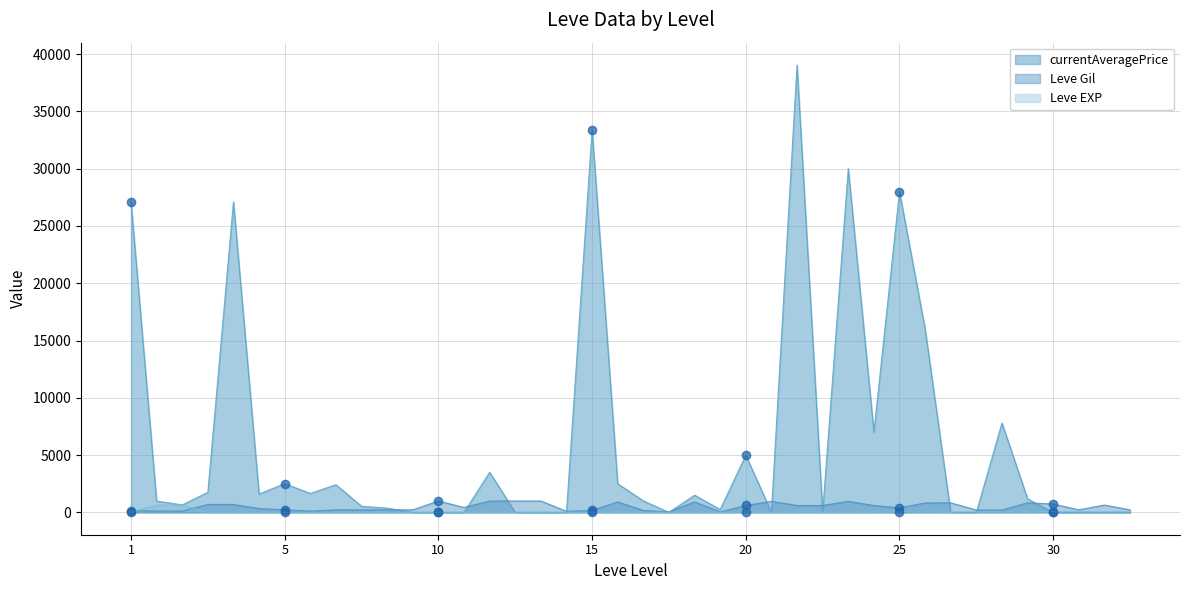

What is the maximum value for currentAveragePrice?

39052.0